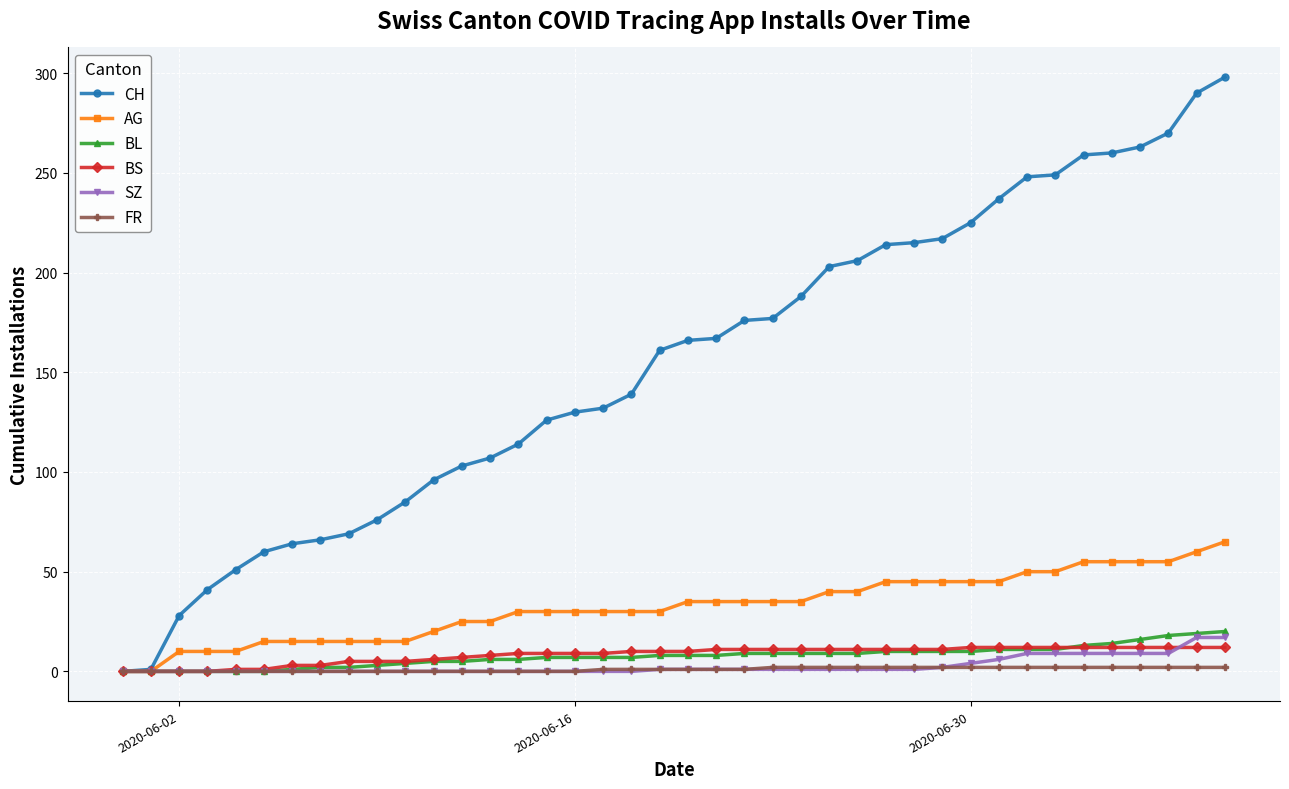

What is the highest value of the AG series?

65